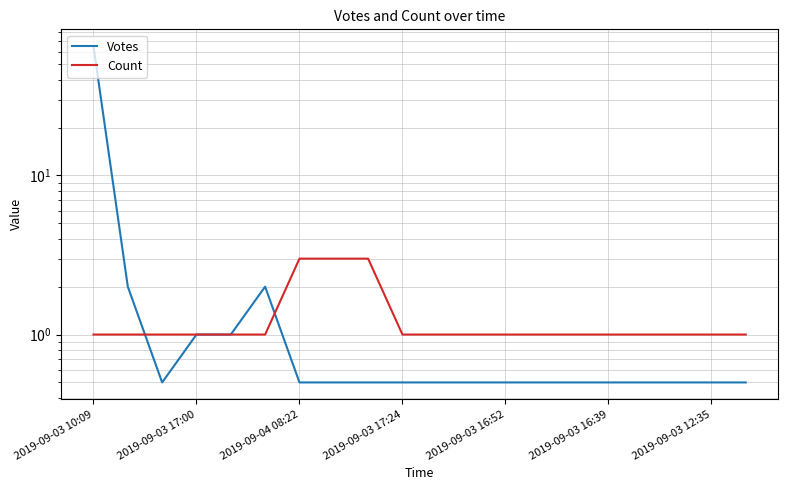

Reading left to right, extract all data points from this chart.

Votes: 65.0	2.0	0.5	1.0	1.0	2.0	0.5	0.5	0.5	0.5	0.5	0.5	0.5	0.5	0.5	0.5	0.5	0.5	0.5	0.5
Count: 1.0	1.0	1.0	1.0	1.0	1.0	3.0	3.0	3.0	1.0	1.0	1.0	1.0	1.0	1.0	1.0	1.0	1.0	1.0	1.0